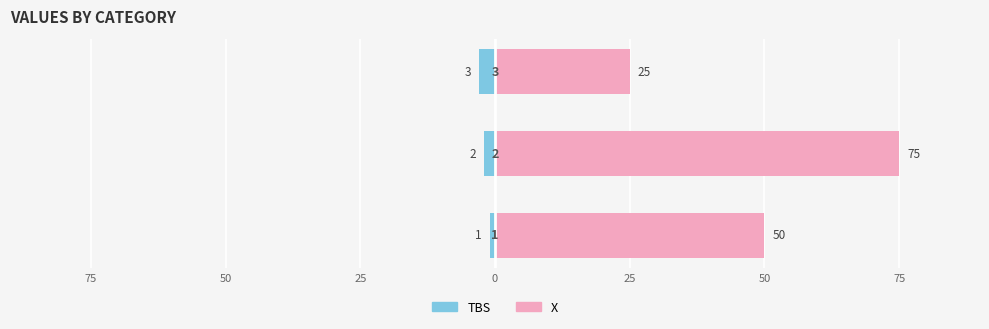

Is it true that TBS equals -2 at 75?

False